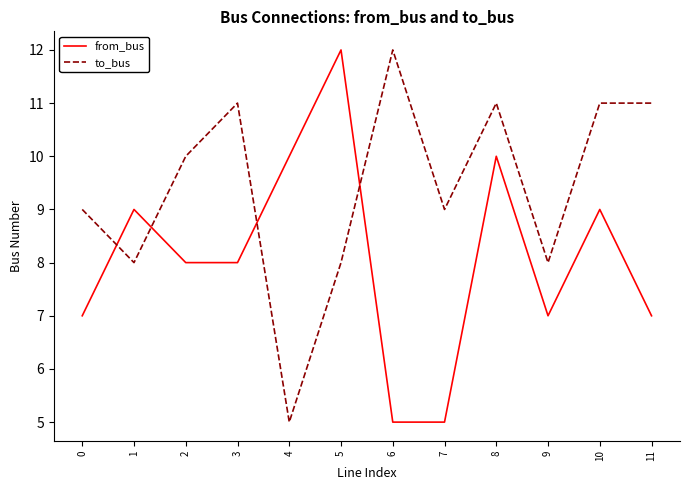

Reading left to right, list all the values displayed in this chart.

from_bus: 7	9	8	8	10	12	5	5	10	7	9	7
to_bus: 9	8	10	11	5	8	12	9	11	8	11	11